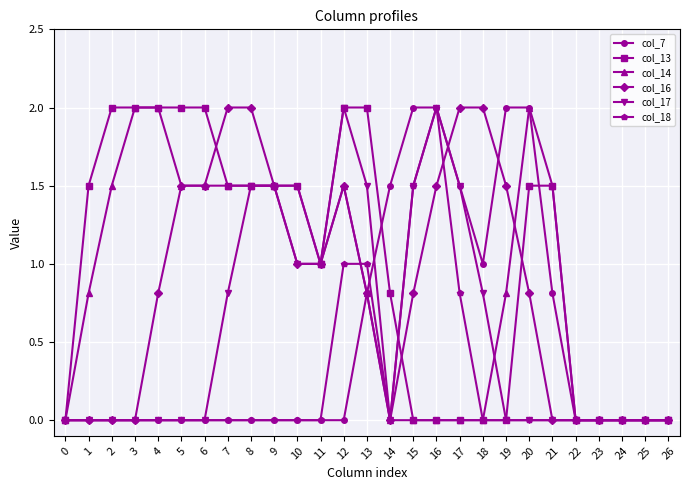

Reading left to right, list all the values displayed in this chart.

col_7: 0.0	0.0	0.0	0.0	0.0	0.0	0.0	0.0	0.0	0.0	0.0	0.0	0.0	0.8	1.5	2.0	2.0	1.5	1.0	2.0	2.0	0.8	0.0	0.0	0.0	0.0	0.0
col_13: 0.0	1.5	2.0	2.0	2.0	2.0	2.0	1.5	1.5	1.5	1.5	1.0	2.0	2.0	0.8	0.0	0.0	0.0	0.0	0.0	1.5	1.5	0.0	0.0	0.0	0.0	0.0
col_14: 0.0	0.8	1.5	2.0	2.0	1.5	1.5	1.5	1.5	1.5	1.5	1.0	1.5	0.8	0.0	0.0	0.0	0.0	0.0	0.8	2.0	1.5	0.0	0.0	0.0	0.0	0.0
col_16: 0.0	0.0	0.0	0.0	0.8	1.5	1.5	2.0	2.0	1.5	1.0	1.0	1.5	0.8	0.0	0.8	1.5	2.0	2.0	1.5	0.8	0.0	0.0	0.0	0.0	0.0	0.0
col_17: 0.0	0.0	0.0	0.0	0.0	0.0	0.0	0.8	1.5	1.5	1.0	1.0	2.0	1.5	0.0	1.5	2.0	1.5	0.8	0.0	0.0	0.0	0.0	0.0	0.0	0.0	0.0
col_18: 0.0	0.0	0.0	0.0	0.0	0.0	0.0	0.0	0.0	0.0	0.0	0.0	1.0	1.0	0.0	1.5	2.0	0.8	0.0	0.0	0.0	0.0	0.0	0.0	0.0	0.0	0.0